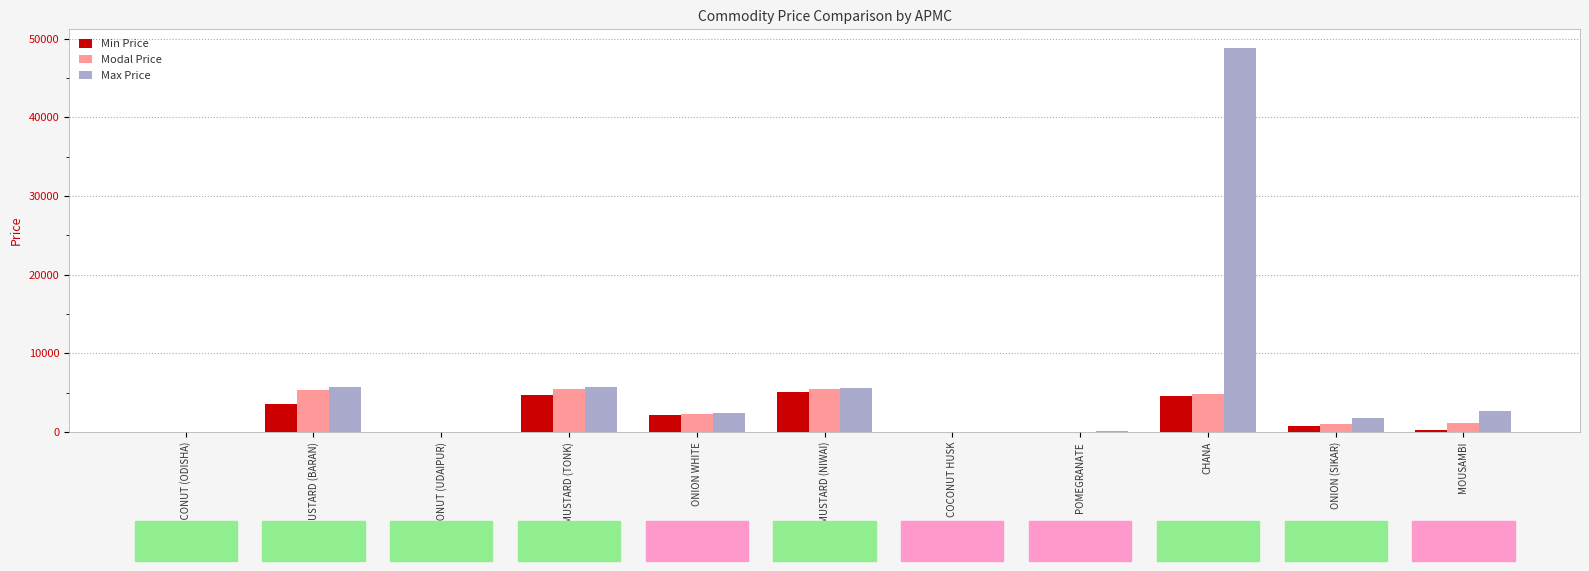

Is it true that Max Price equals 12 at COCONUT HUSK?

True